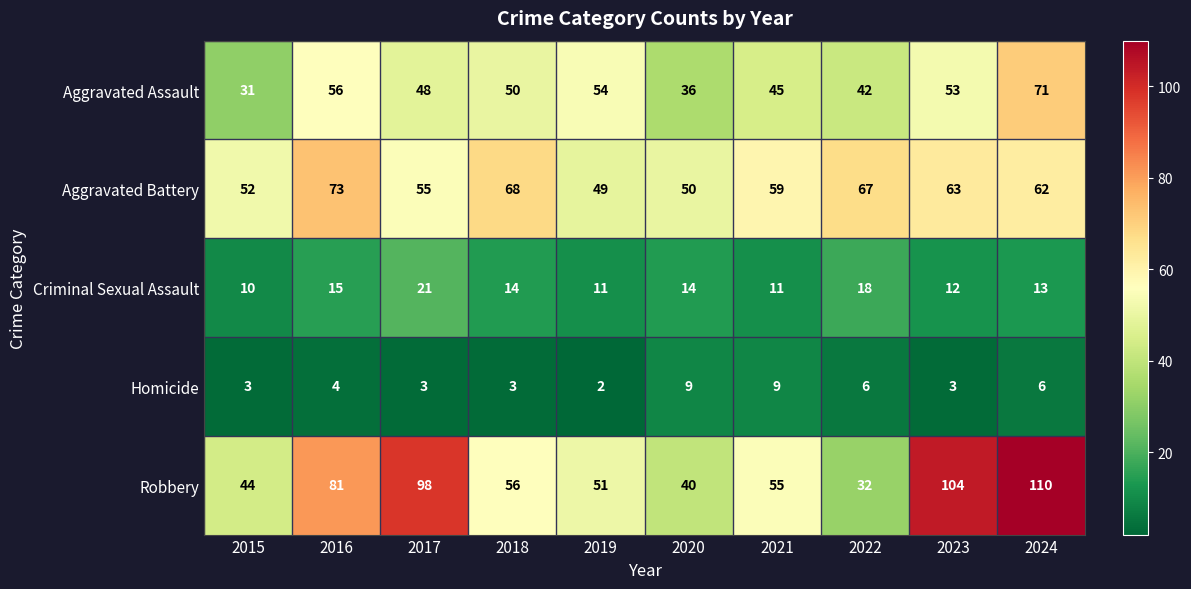

At which category is the sum across all series the highest?

2024